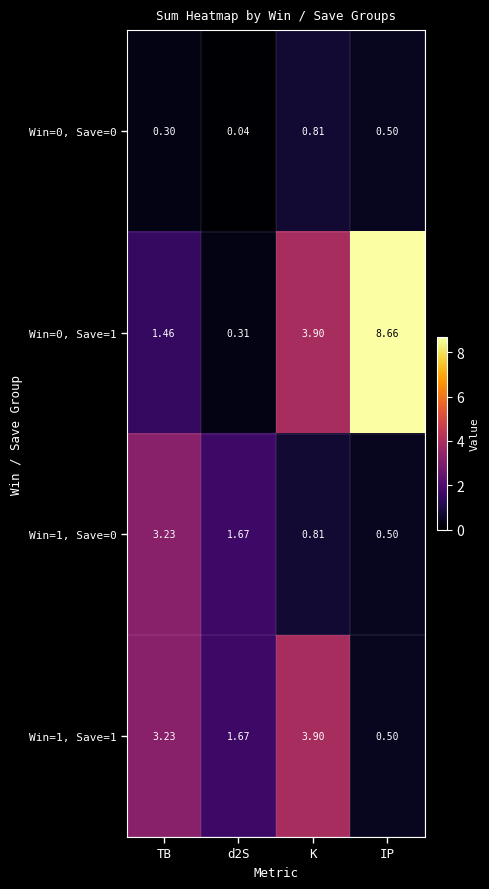

At which label does Win=0, Save=1 first exceed 3?

K